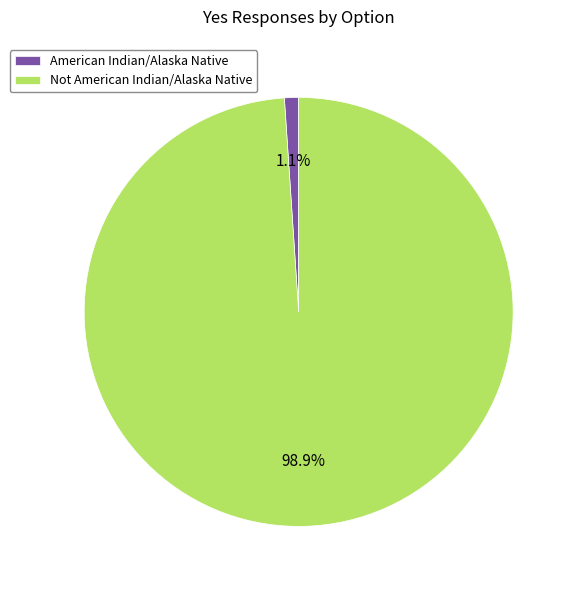

What is the largest slice in the pie chart?

Not American Indian/Alaska Native